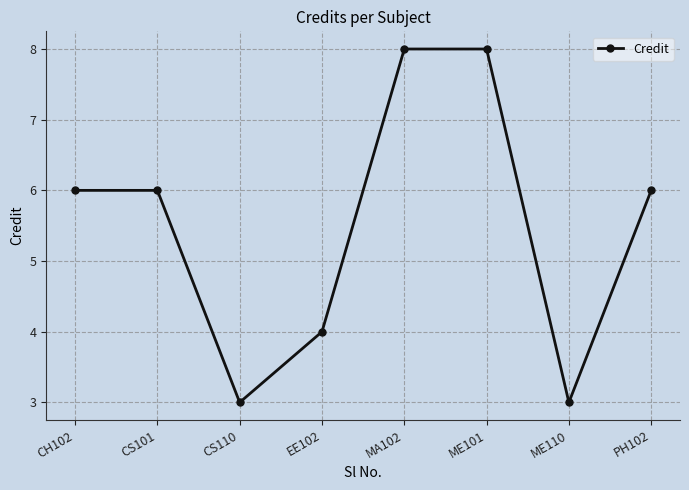

Does the chart display data point markers on the line(s)?

Yes